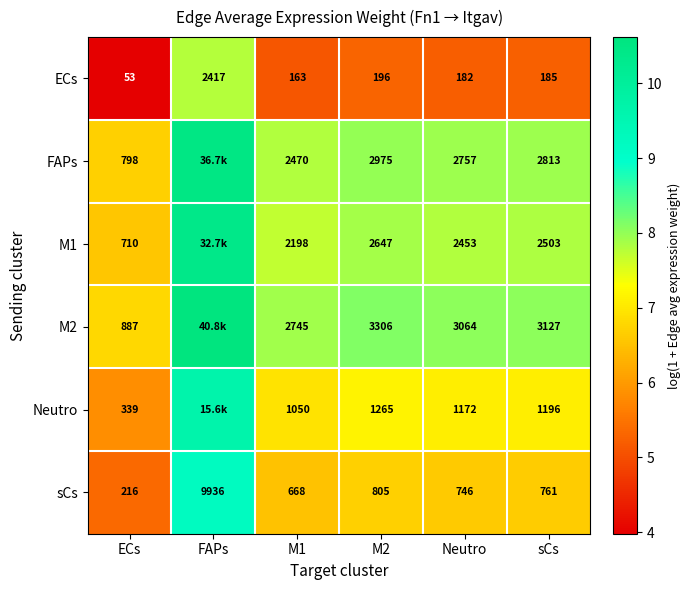

What is the total value across all series at ECs?

3003.0